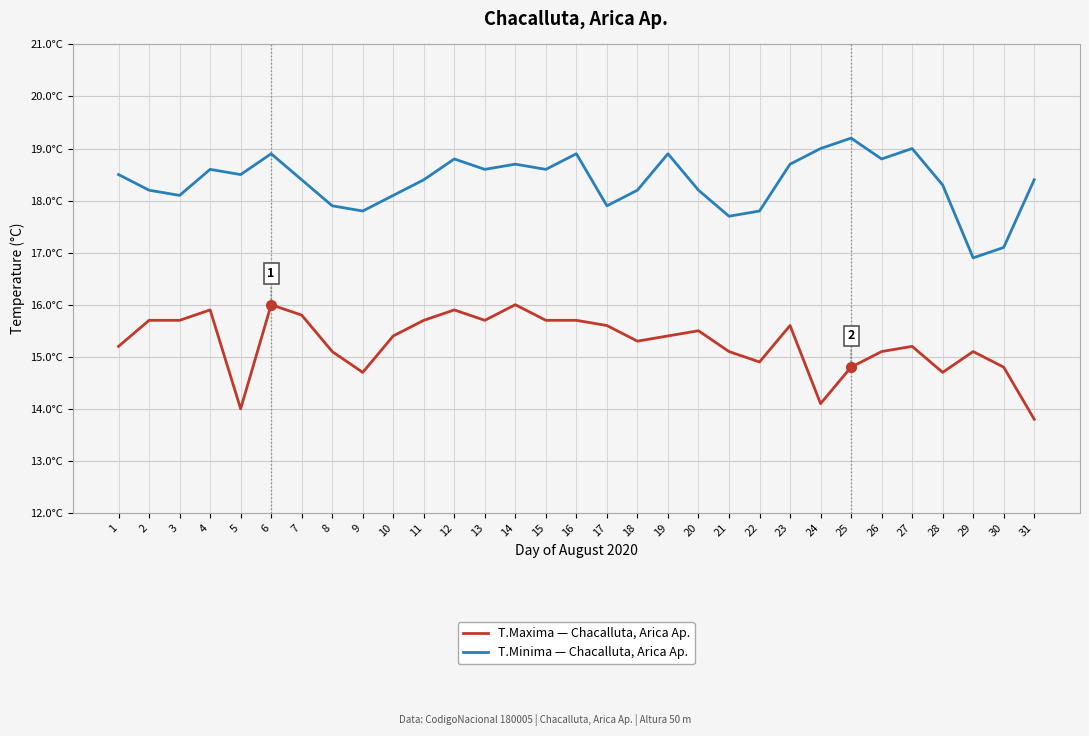

What is the approximate value of T.Maxima — Chacalluta, Arica Ap. at 4?

15.9